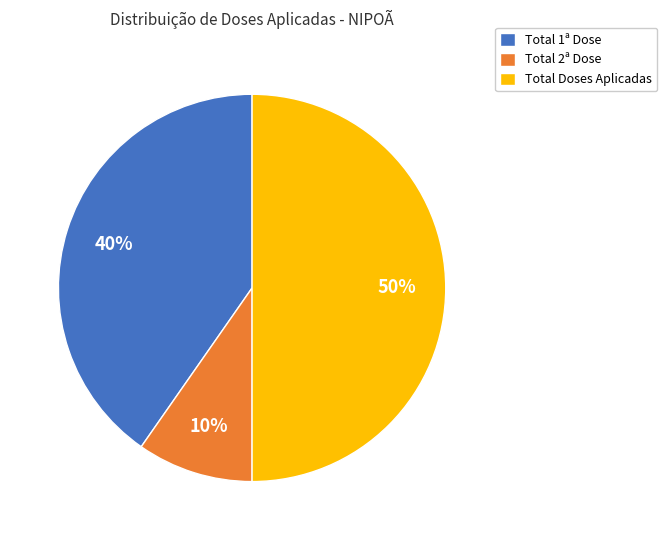

Does Total 2ª Dose represent more than half of the total?

No